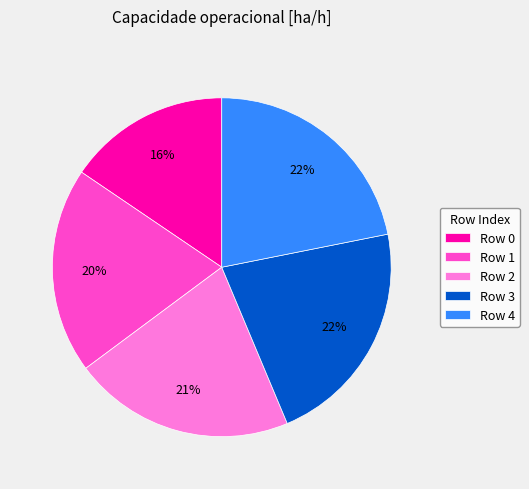

True or false: Row 4 accounts for 31% of the total.

False